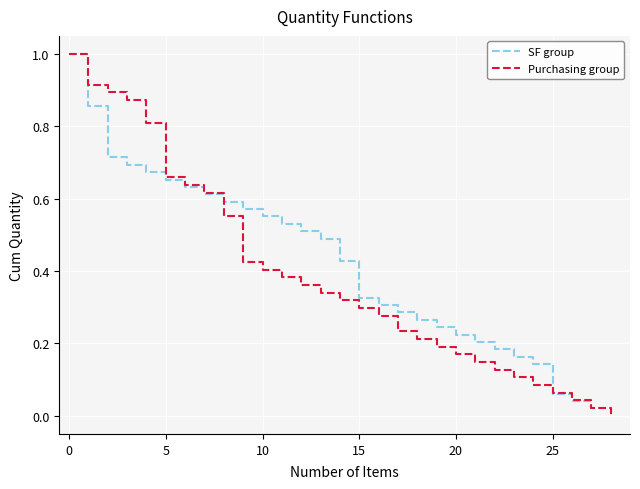

What is the maximum value shown in the chart?

1.0